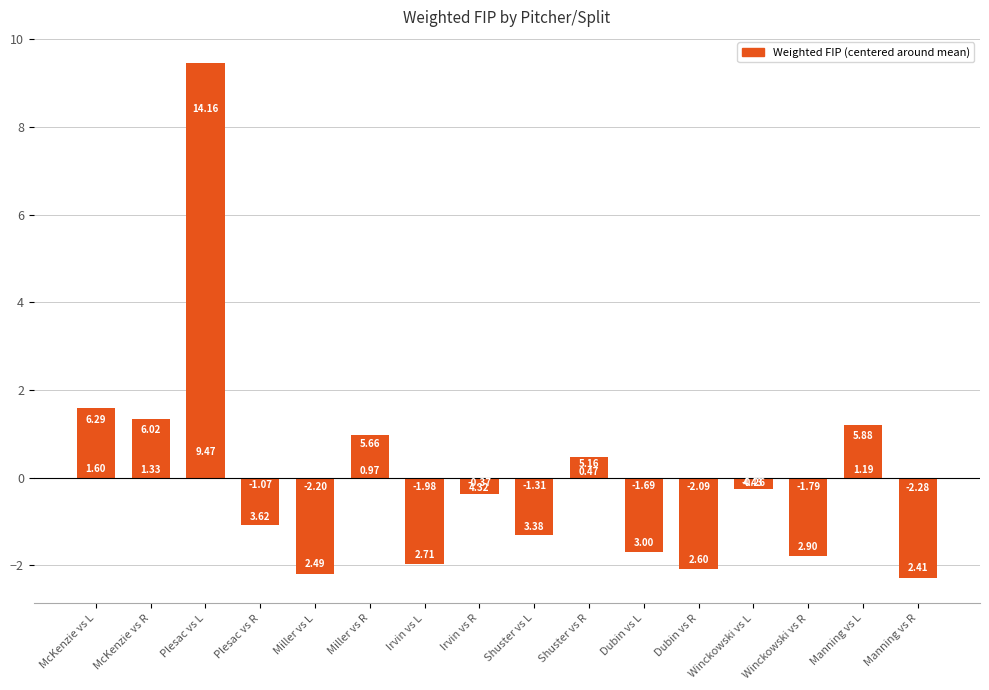

At which category does the chart reach its minimum across all series?

Manning vs R